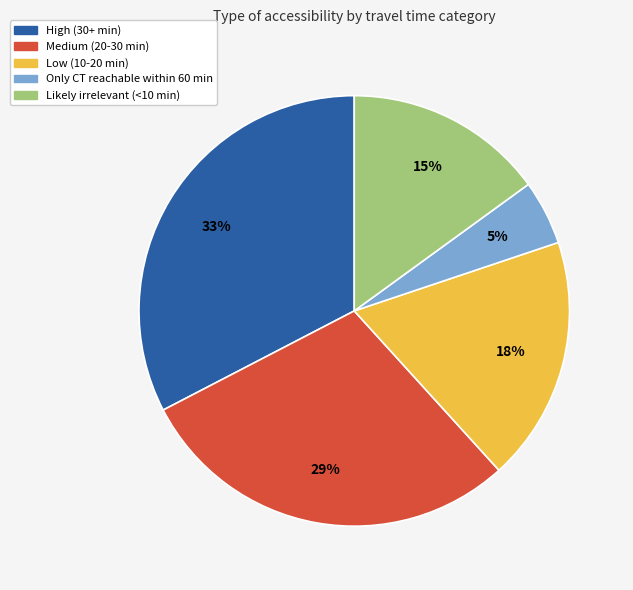

Is the sum of Medium (20-30 min) and High (30+ min) greater than half?

Yes